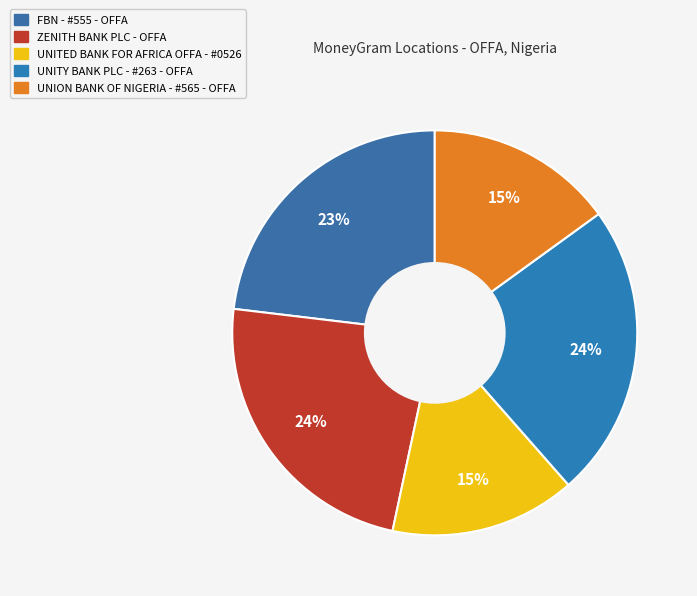

What is the smallest slice in the pie chart?

UNITED BANK FOR AFRICA OFFA - #0526